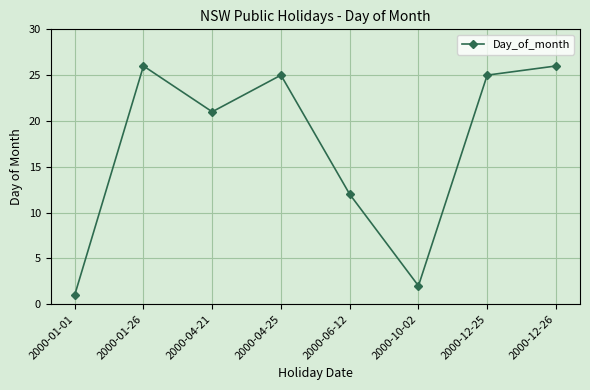

What is the sum of the values at 2000-01-26 and 2000-04-21?

47